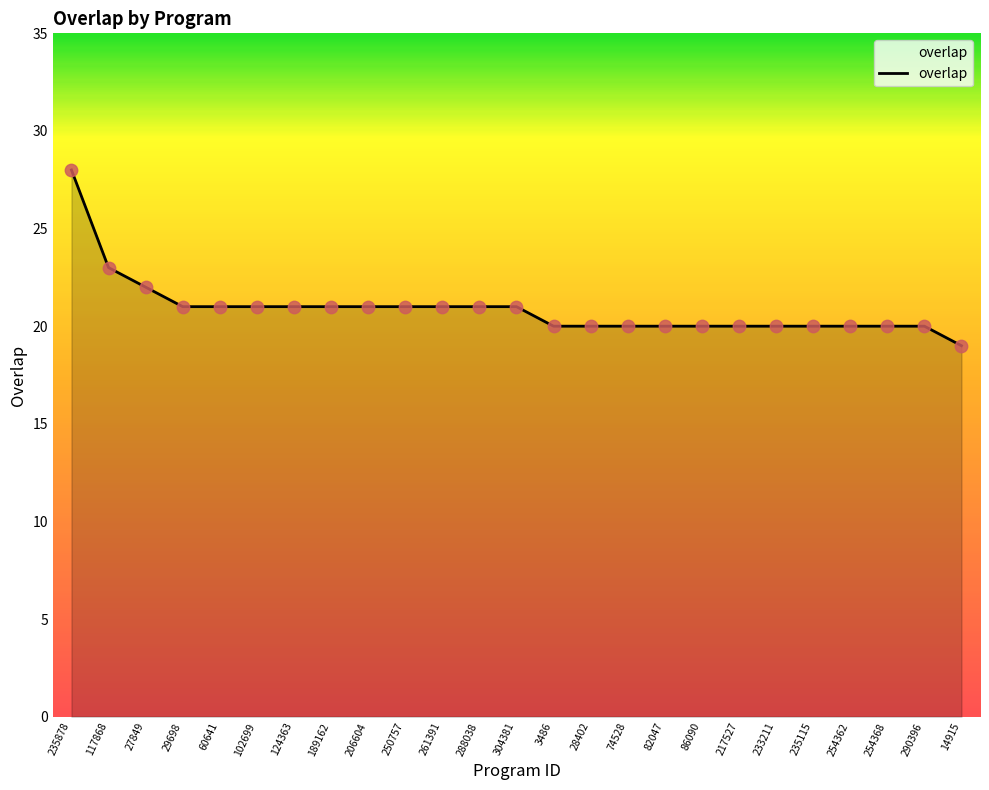

What is the change in value from 206604 to 14915?

-2